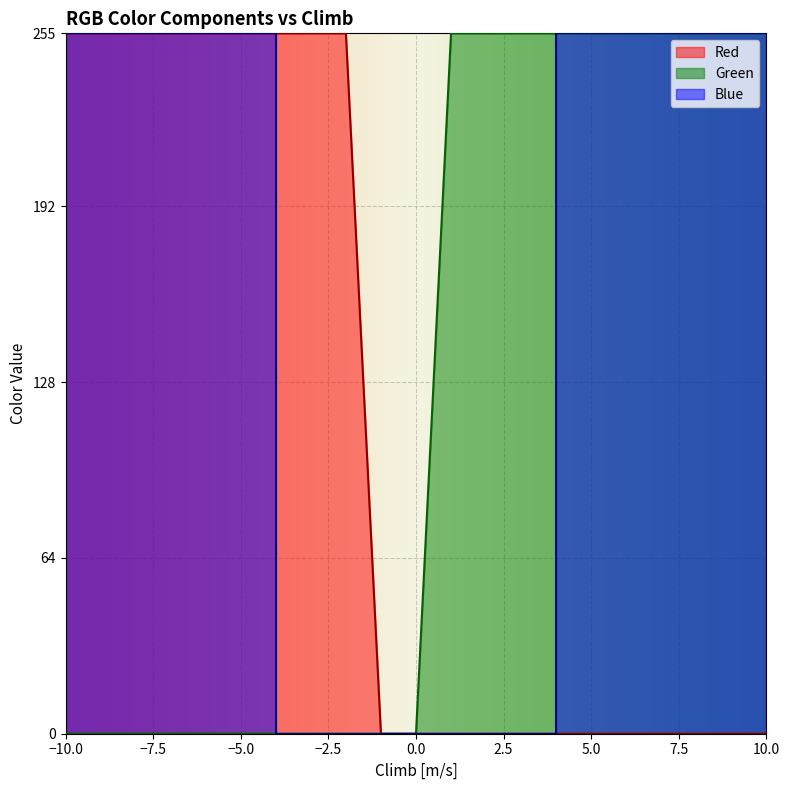

Which has a higher value, -2 or 4?

-2